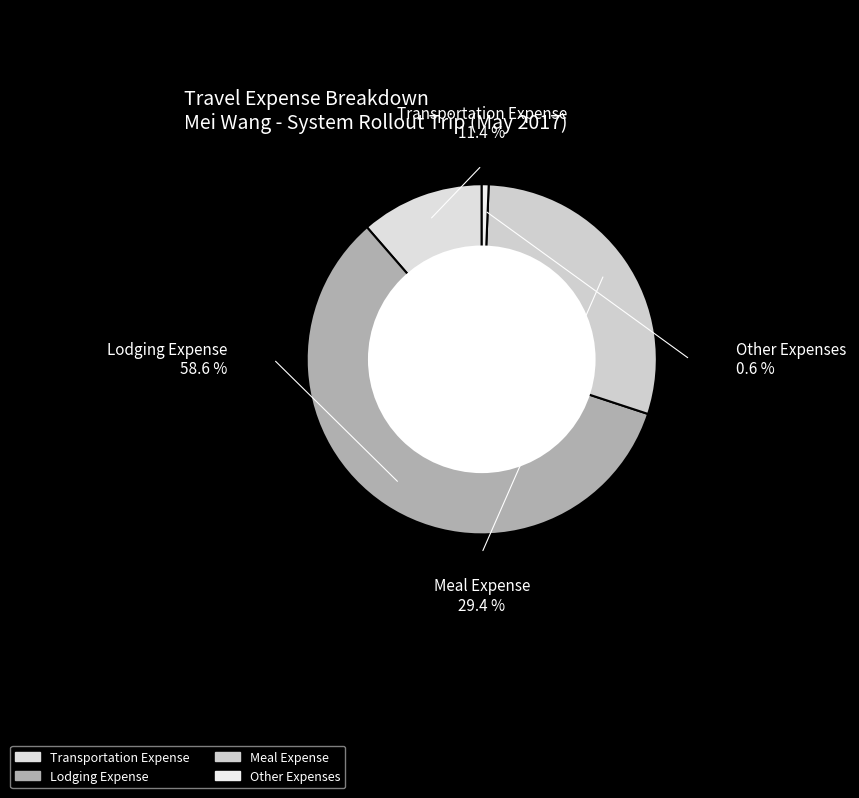

What is the largest slice in the pie chart?

Lodging Expense